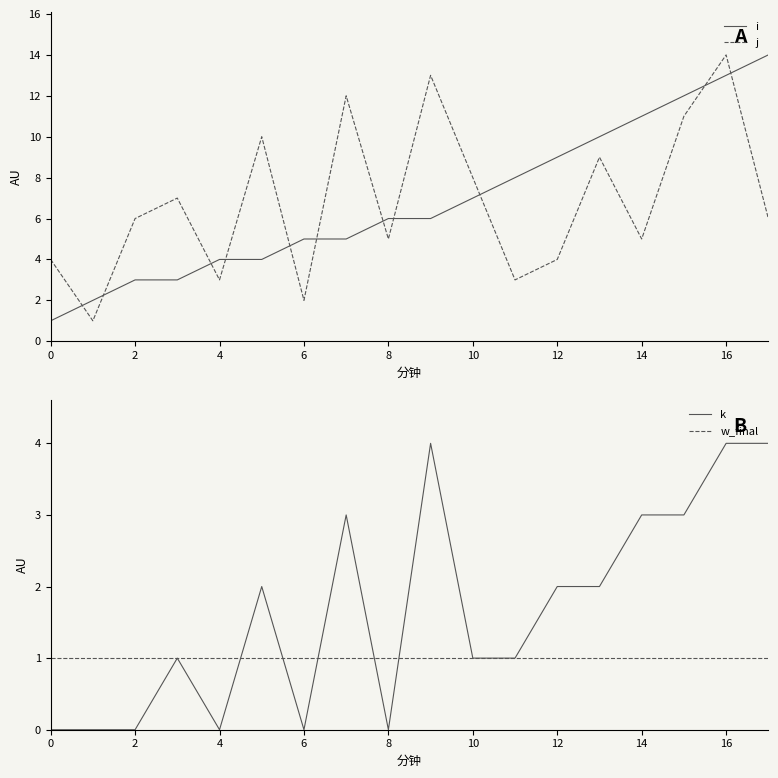

How many intersections are there between w_final and k?

5